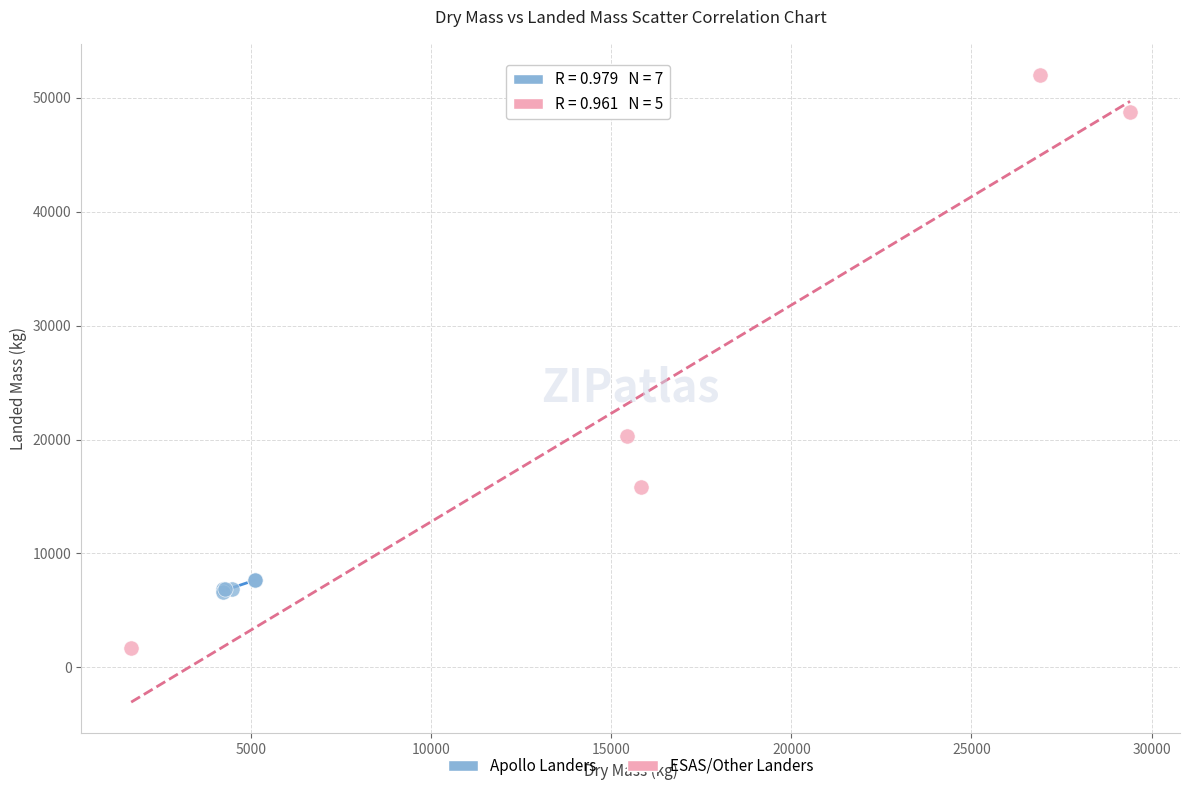

Which series reaches the minimum Y coordinate?

ESAS/Other Landers